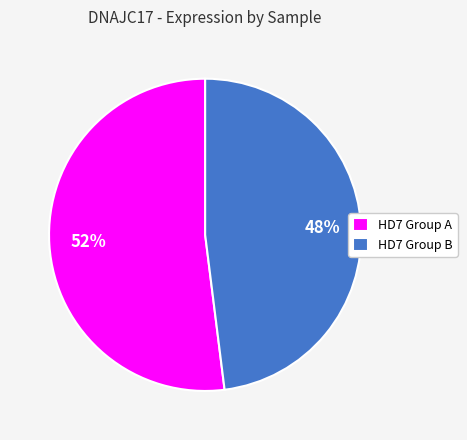

Which slice is the smallest?

HD7 Group B